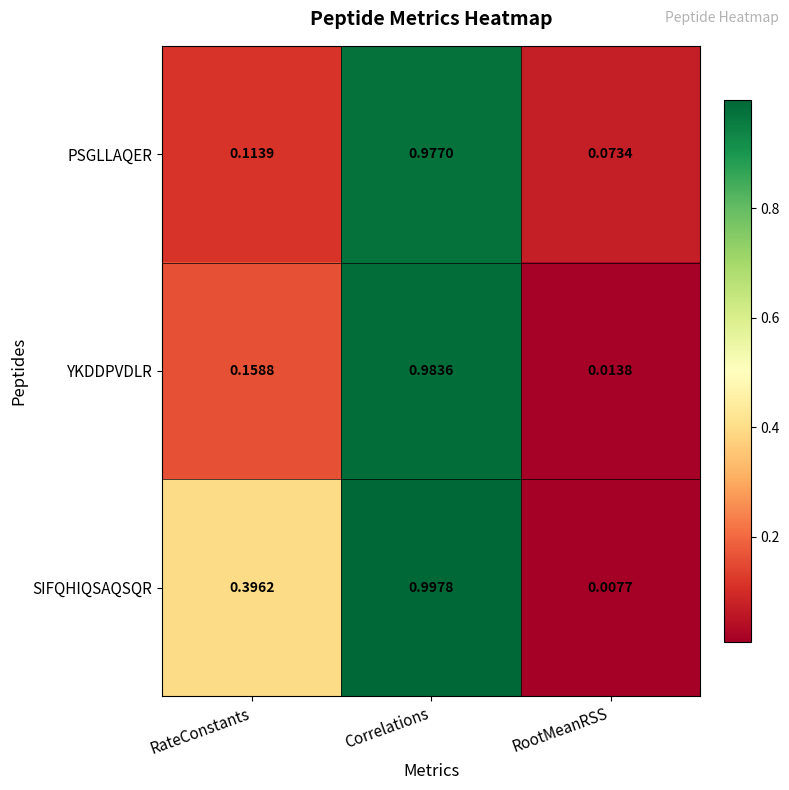

What is the total value across all series at RateConstants?

0.7